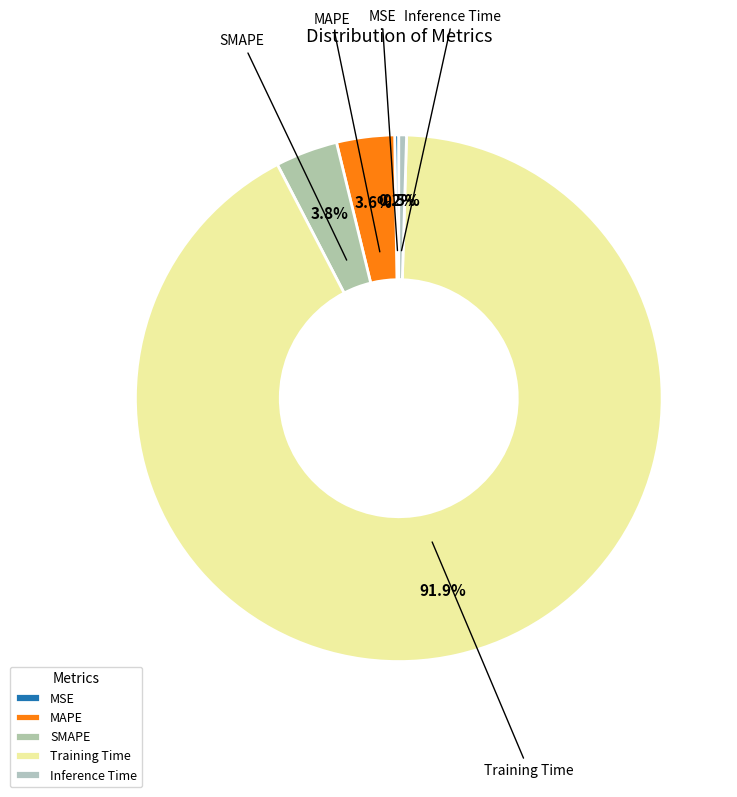

To the nearest percent, what percentage of the pie is SMAPE?

4%